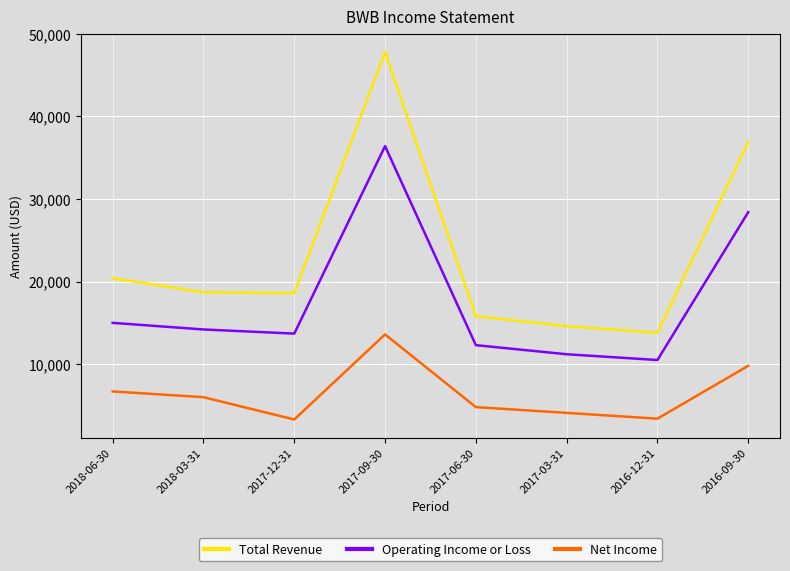

What is the difference between the maximum and minimum values in the Net Income series?

10300